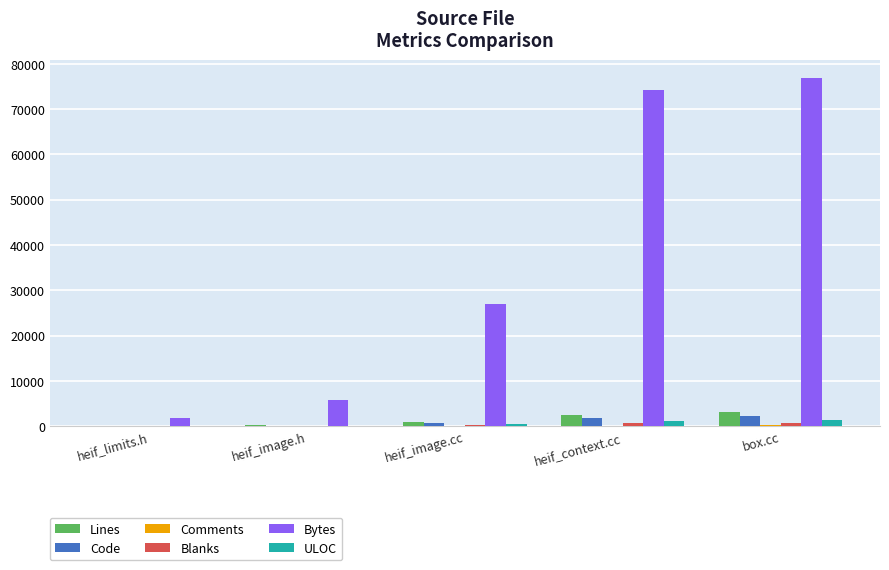

Between heif_limits.h and heif_image.cc, which series saw the biggest shift?

Bytes